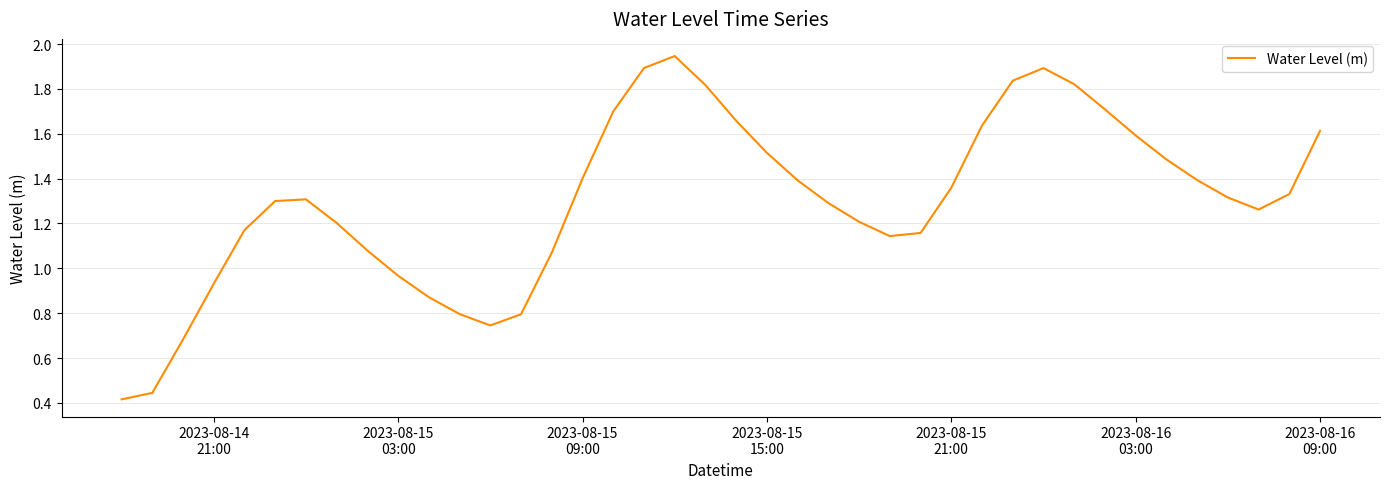

What is the difference between the maximum and minimum values?

1.5